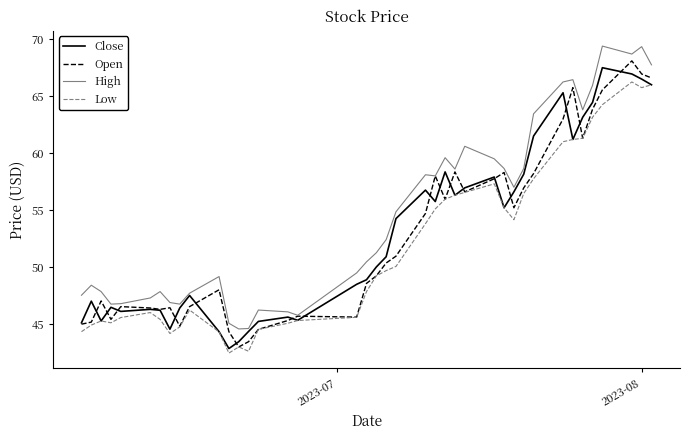

What is the maximum value for High?

69.4